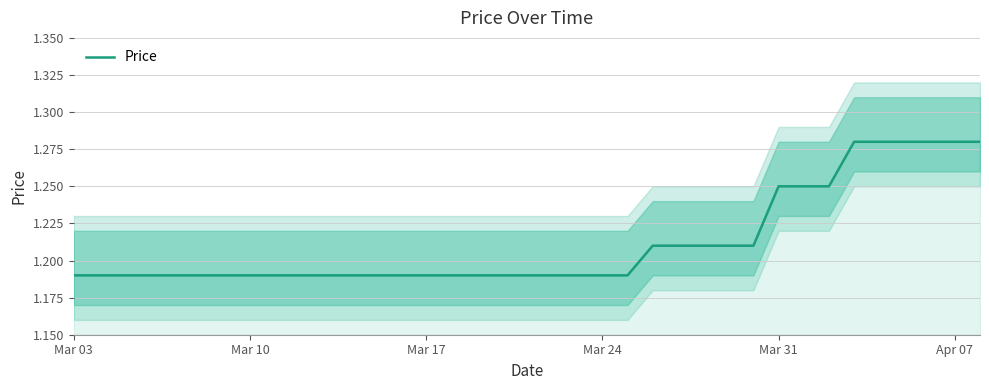

True or false: Price has a value of 1.9 at Mar 24.

False